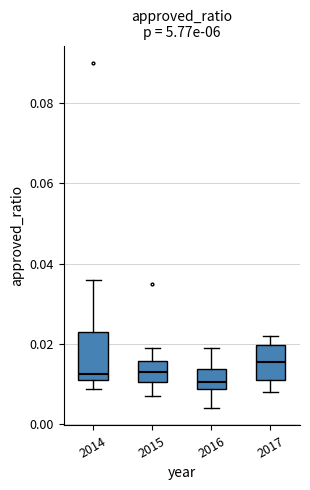

Where does the lower whisker of the box at x = 2017 end on the y-axis? The values are not printed on the chart, so give them approximately, as read against the axis.

0.008